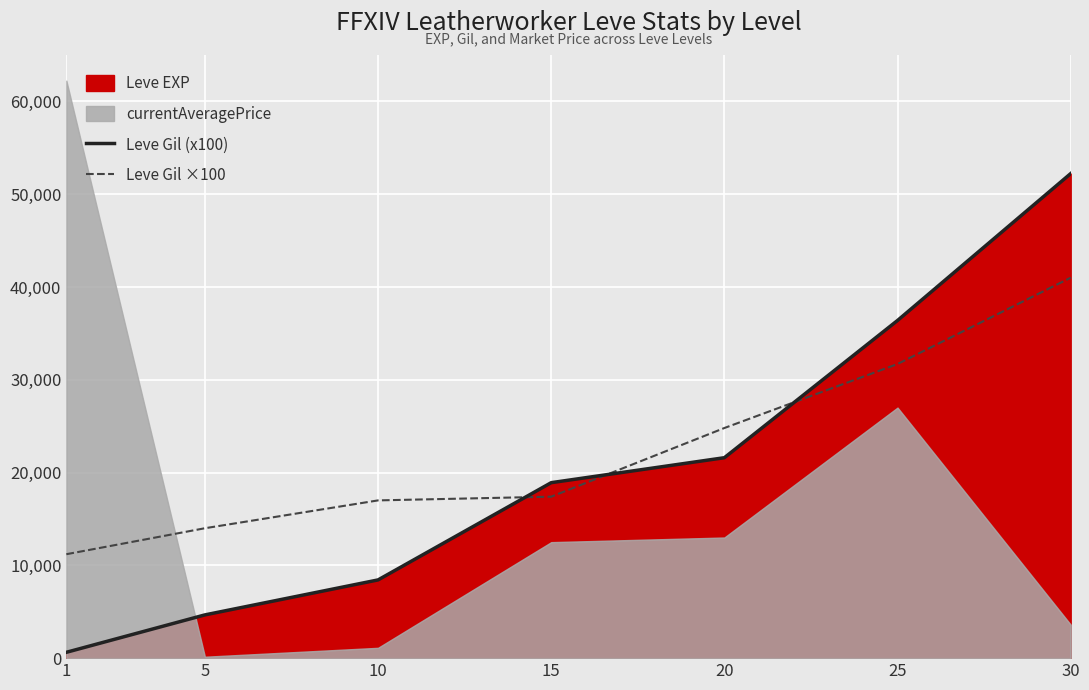

How many categories are shown in the chart?

7